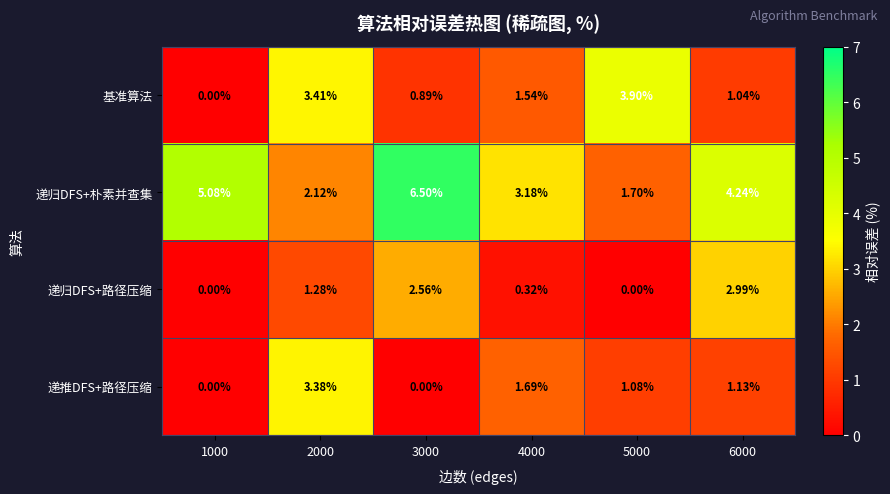

List the series in order of their peak value, lowest first.

递归DFS+路径压缩, 递推DFS+路径压缩, 基准算法, 递归DFS+朴素并查集